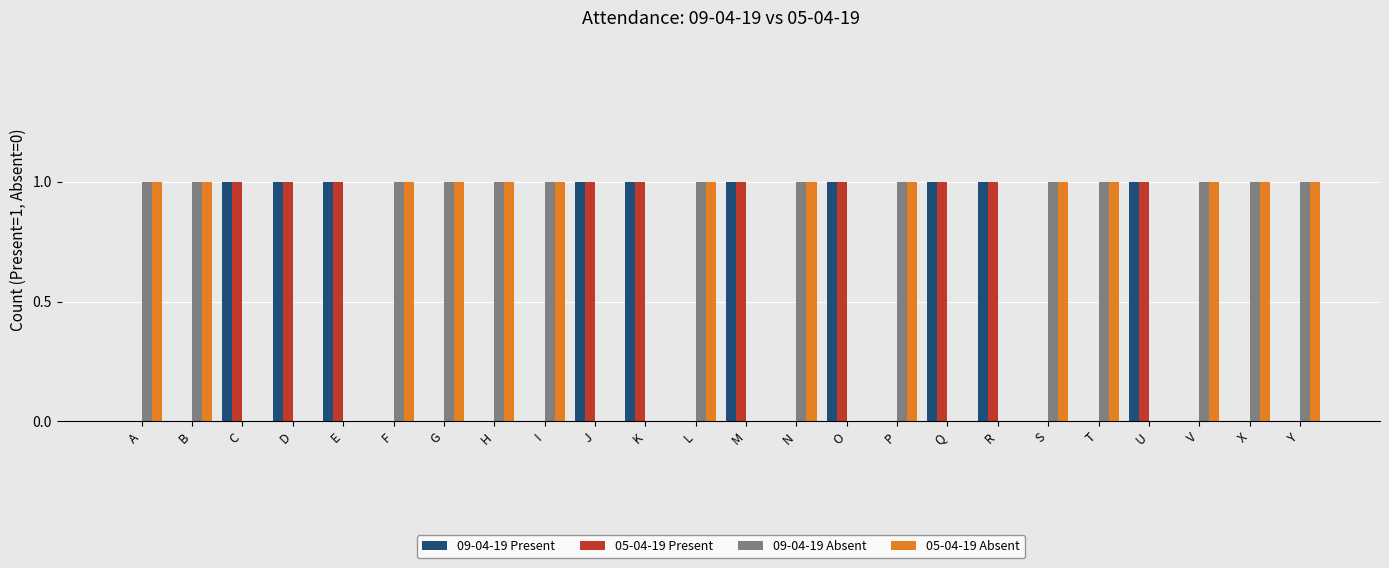

Count the 05-04-19 Present values in the range 0 to 1.

24